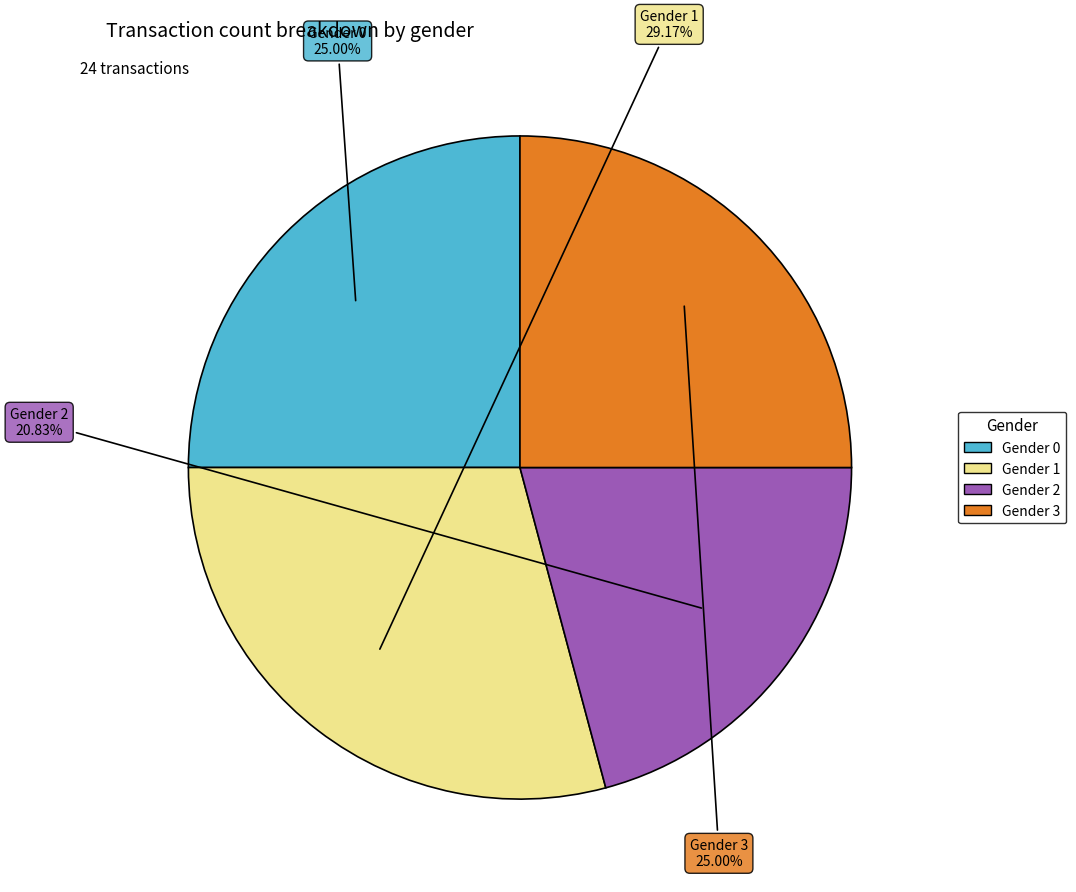

Count the number of slices in the pie.

4